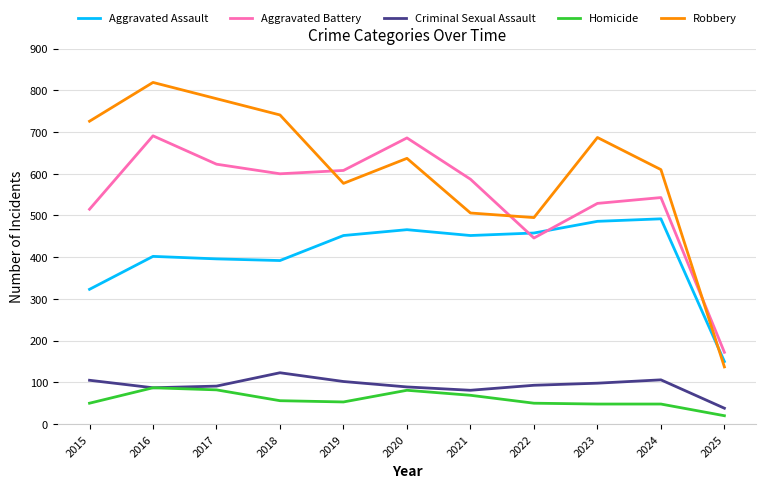

In Aggravated Assault, how many points are lower than both neighbors (excluding endpoints)?

2